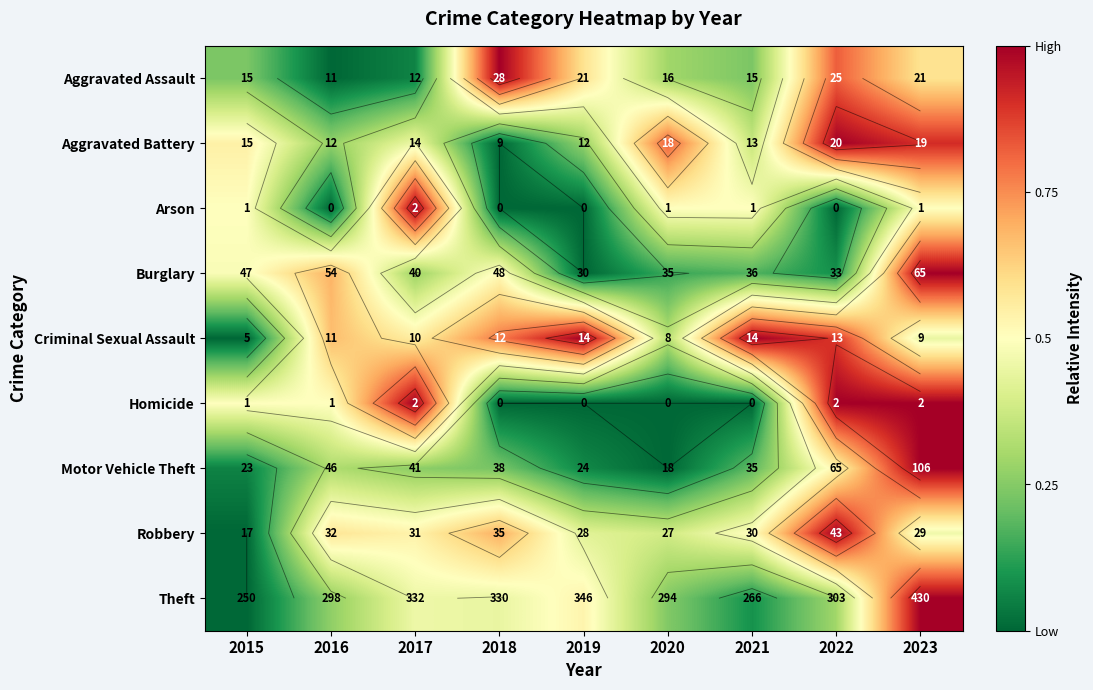

Count the number of data series in this chart.

9